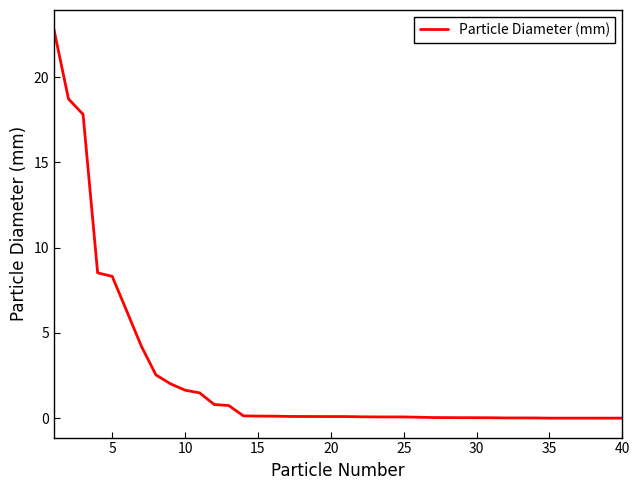

How many categories are shown in the chart?

40